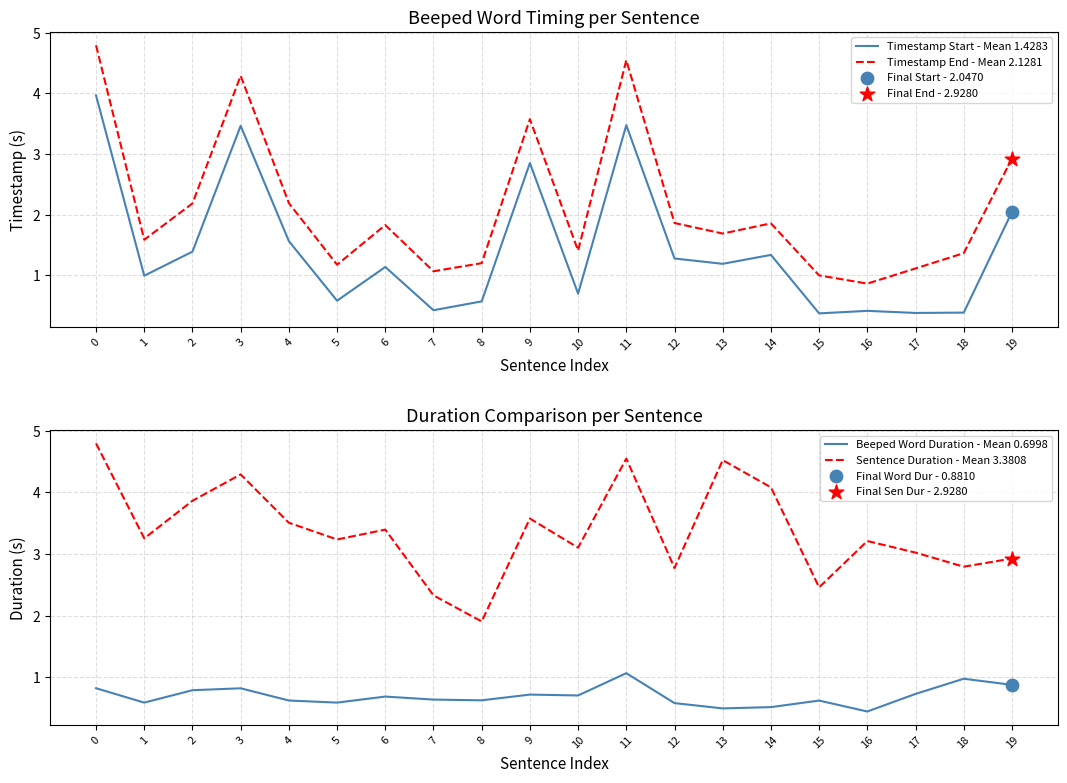

What is the total value across all series at 14?

7.8